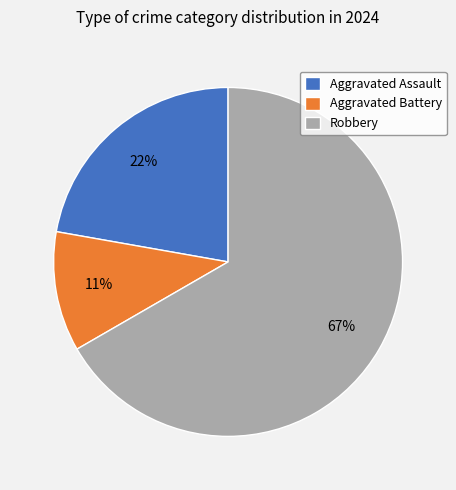

Is it true that Robbery is 67% of the pie?

True